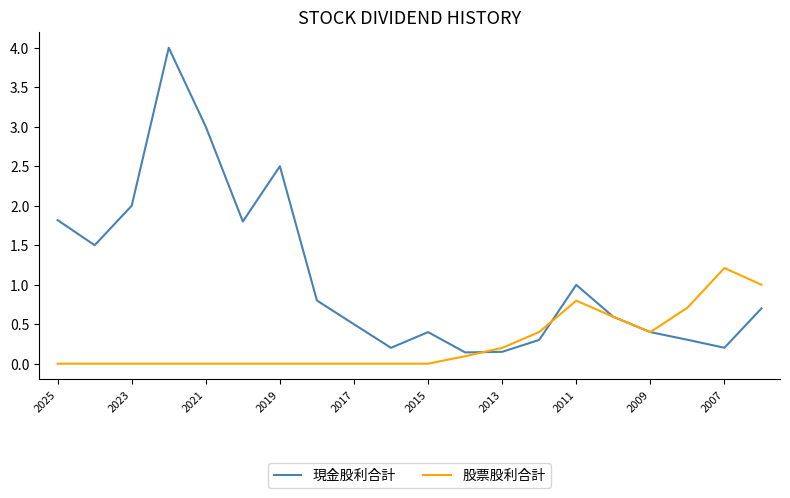

Which series has the largest total across all categories?

現金股利合計